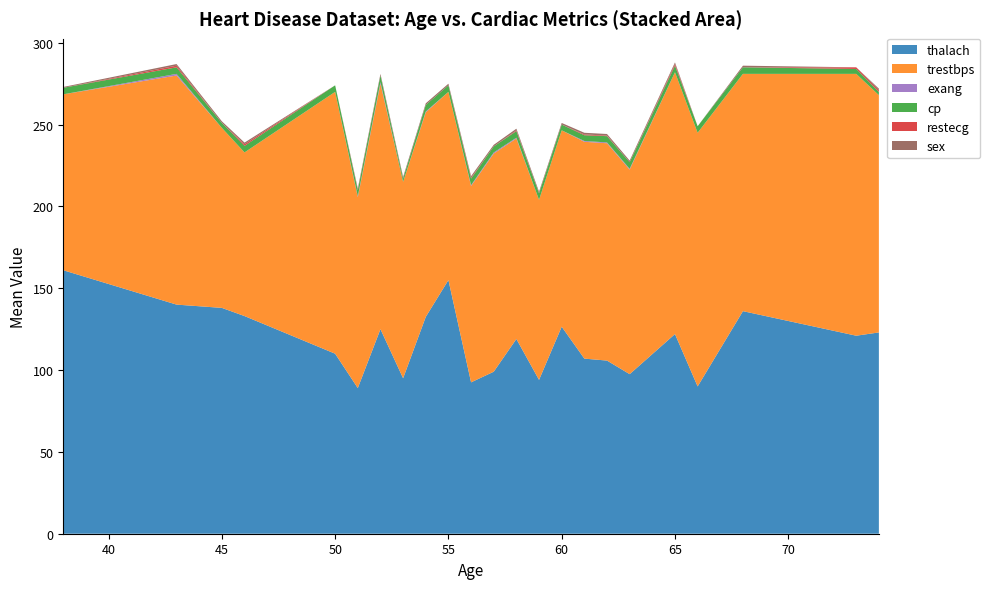

Reading right to left, transcribe all the data shown in this chart.

thalach: 74=123.0	73=121.0	68=136.0	66=90.0	65=122.0	63=97.5	62=105.8	61=107.0	60=126.5	59=94.0	58=119.0	57=99.0	56=92.5	55=155.0	54=132.5	53=95.0	52=125.0	51=89.0	50=110.0	46=133.0	45=138.0	43=140.0	38=161.0
trestbps: 74=145.0	73=160.0	68=145.0	66=155.0	65=160.0	63=125.0	62=132.8	61=132.5	60=120.0	59=110.0	58=122.5	57=133.3	56=120.0	55=115.0	54=125.0	53=120.0	52=150.0	51=116.7	50=160.0	46=100.0	45=110.0	43=140.0	38=107.5
exang: 74=0.0	73=0.0	68=0.0	66=0.0	65=0.0	63=0.5	62=0.5	61=0.5	60=0.0	59=0.0	58=0.5	57=0.7	56=0.5	55=0.0	54=0.5	53=0.0	52=1.0	51=0.5	50=0.0	46=0.0	45=0.0	43=1.0	38=0.0
cp: 74=2.0	73=3.0	68=4.0	66=4.0	65=4.0	63=4.0	62=3.8	61=3.5	60=3.5	59=4.0	58=4.0	57=3.7	56=4.0	55=4.0	54=4.0	53=2.0	52=4.0	51=3.7	50=4.0	46=4.0	45=3.0	43=4.0	38=4.0
restecg: 74=1.0	73=1.0	68=0.0	66=0.0	65=1.0	63=0.0	62=0.3	61=0.5	60=0.0	59=0.0	58=0.5	57=0.0	56=0.5	55=0.0	54=0.0	53=0.0	52=0.0	51=0.3	50=0.0	46=1.0	45=0.0	43=1.0	38=0.0
sex: 74=1.0	73=0.0	68=1.0	66=0.0	65=1.0	63=1.0	62=1.0	61=1.0	60=1.0	59=1.0	58=1.0	57=1.0	56=1.0	55=1.0	54=1.0	53=1.0	52=1.0	51=0.8	50=0.0	46=1.0	45=1.0	43=1.0	38=0.5